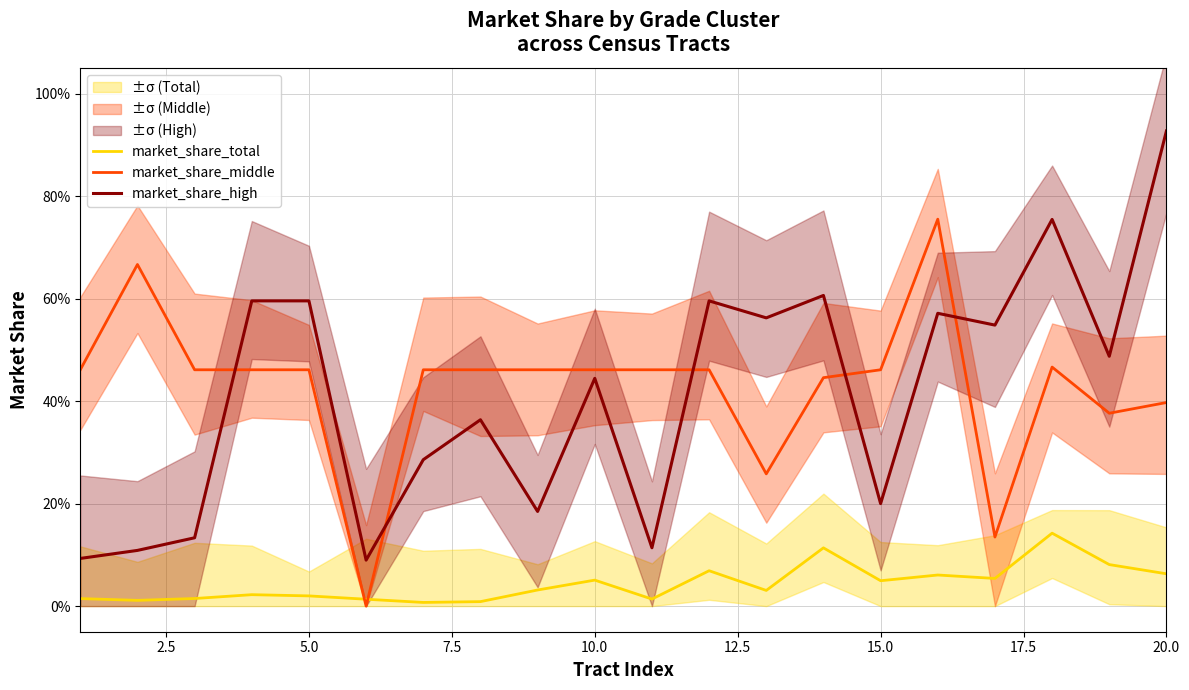

True or false: market_share_middle has more than 2 points higher than both neighbors.

True